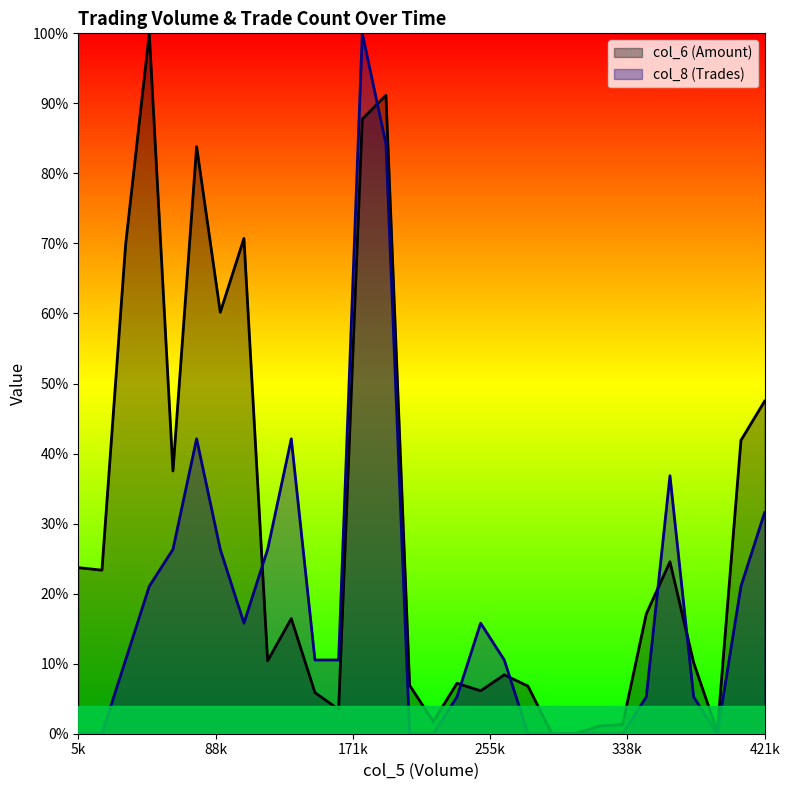

Is the value of col_6 at 17 greater than the value of col_8 at 8?

No